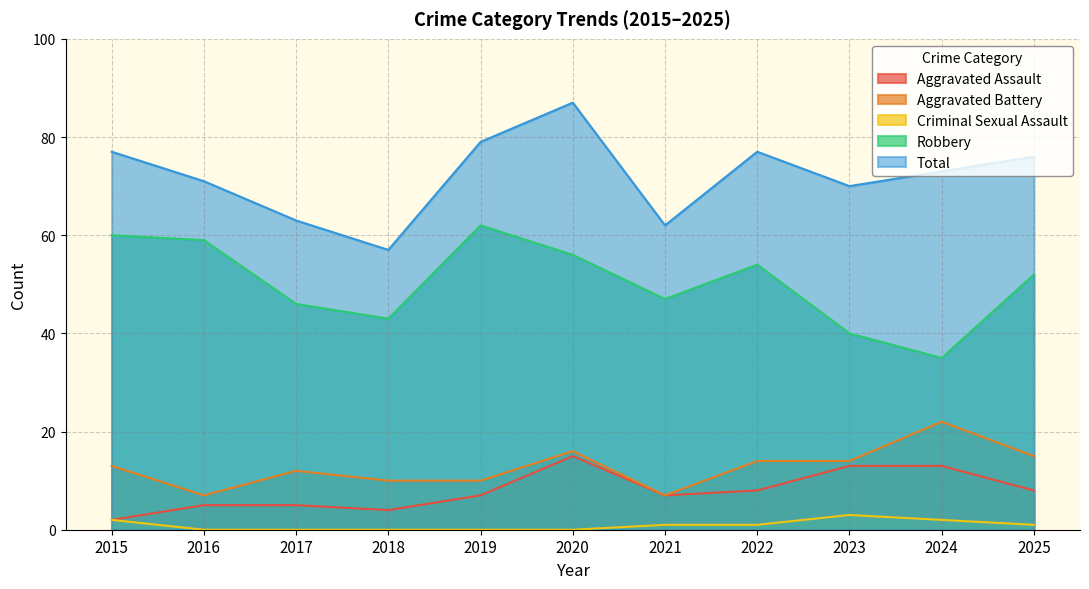

Between 2020 and 2021, which series saw the biggest shift?

Total